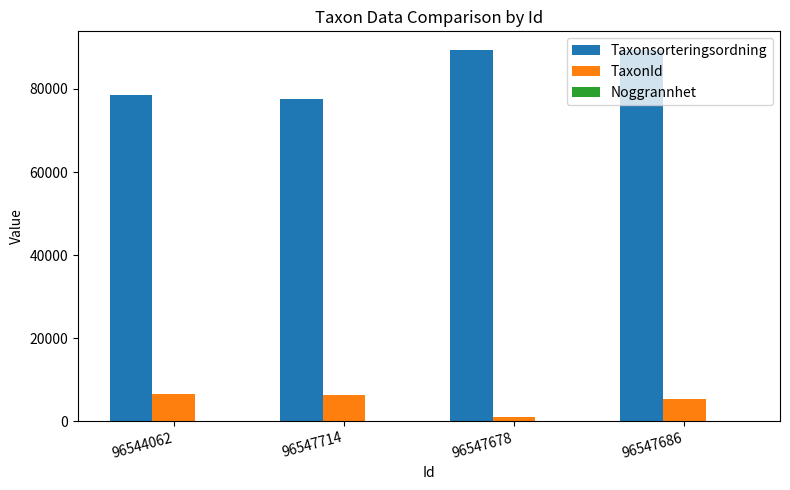

At which label is Taxonsorteringsordning closest to 83458?

96544062